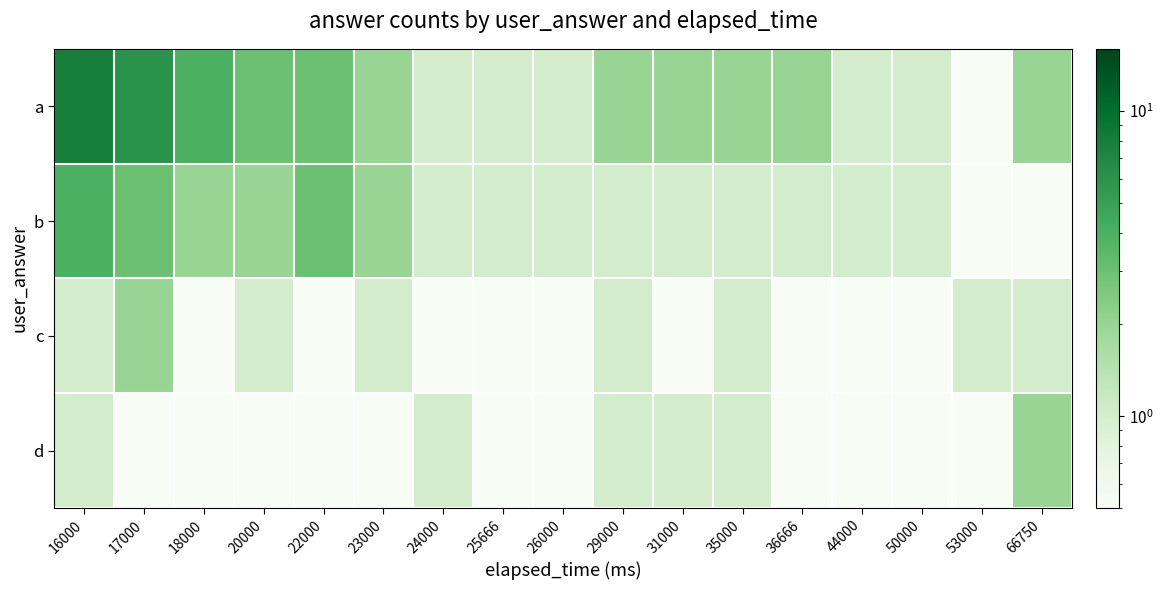

Between 26000 and 22000, which is larger?

22000